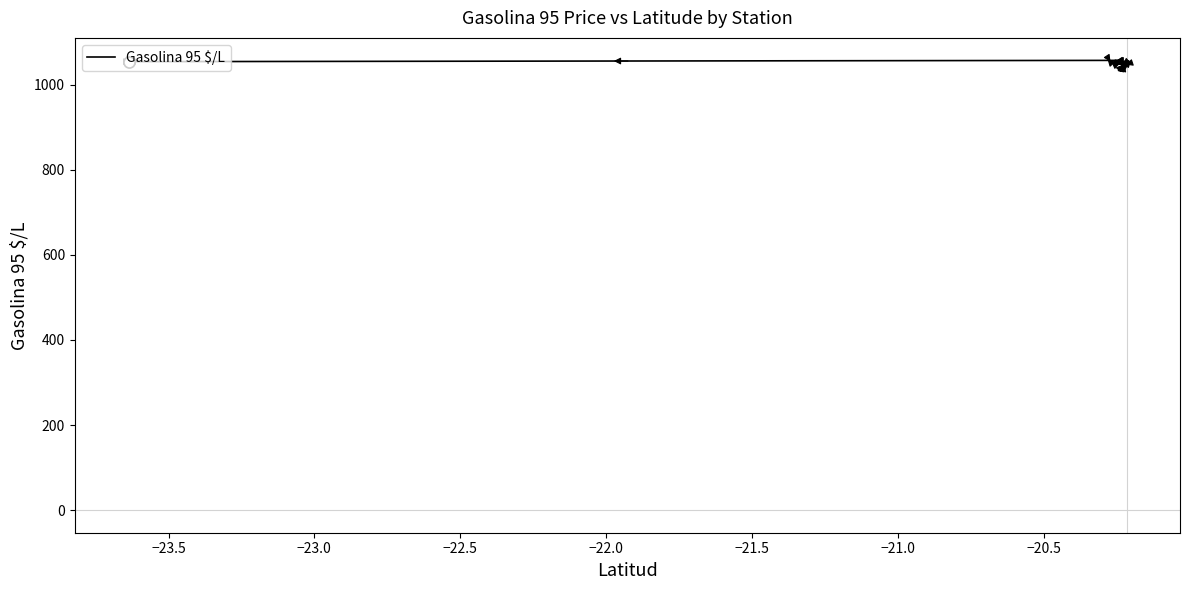

How many data points does each series have?

20